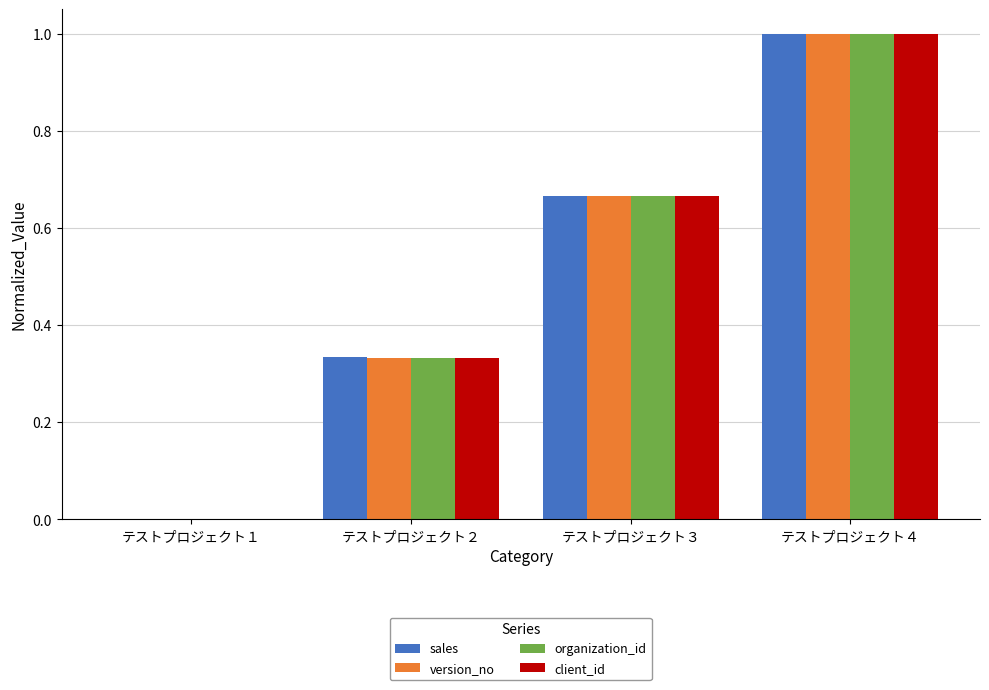

What is the total value across all series at テストプロジェクト３?

2.7